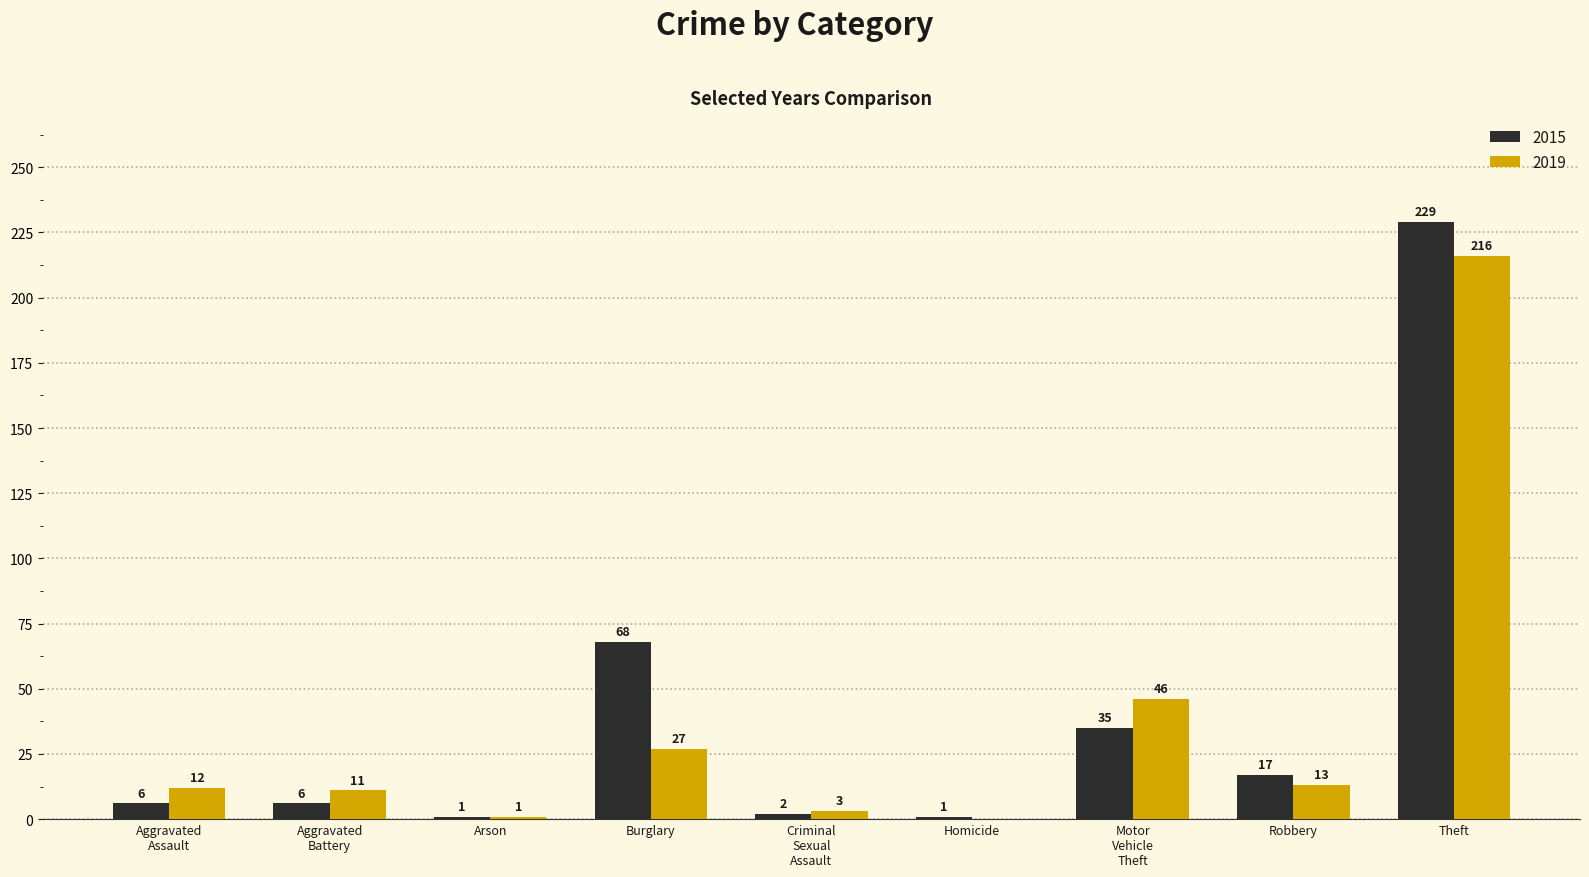

Is it true that 2019 equals 27 at Burglary?

True